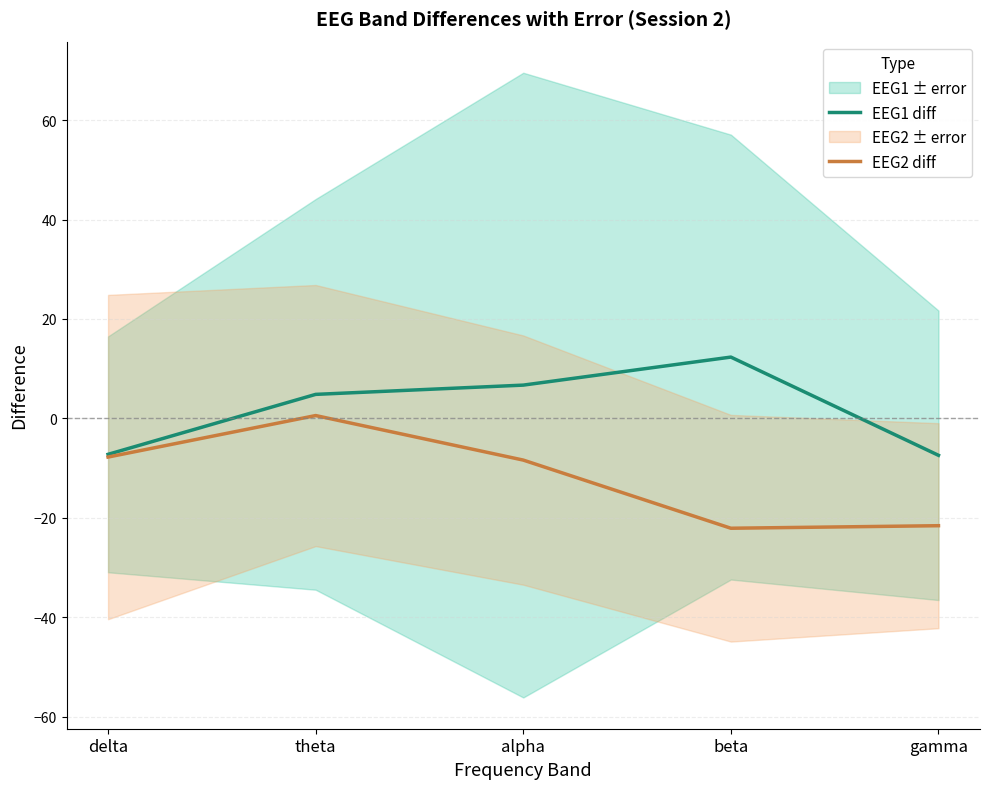

At which category does EEG1 diff reach its first local peak?

beta